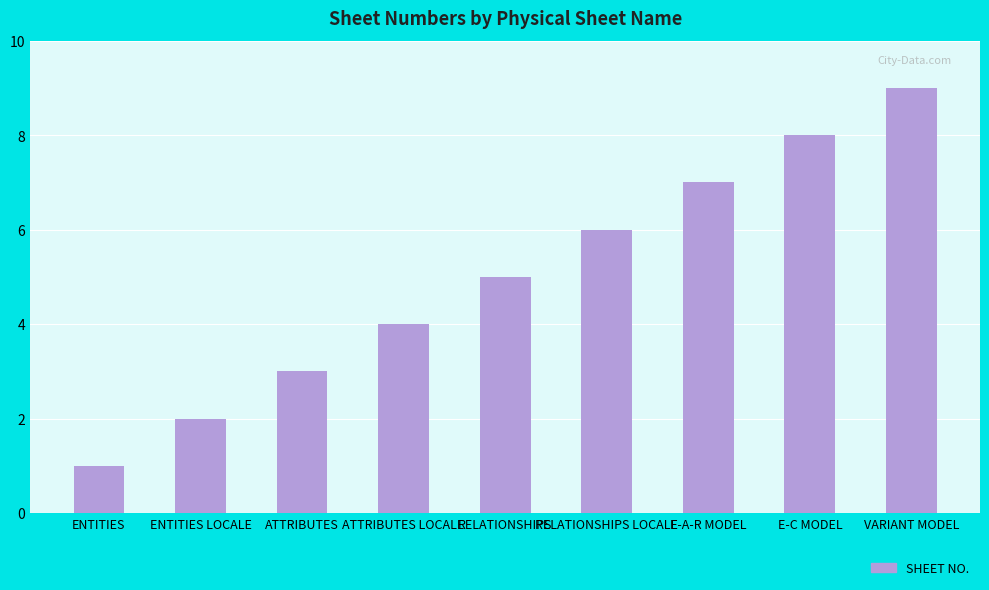

What is the difference between the second highest and second lowest values?

6